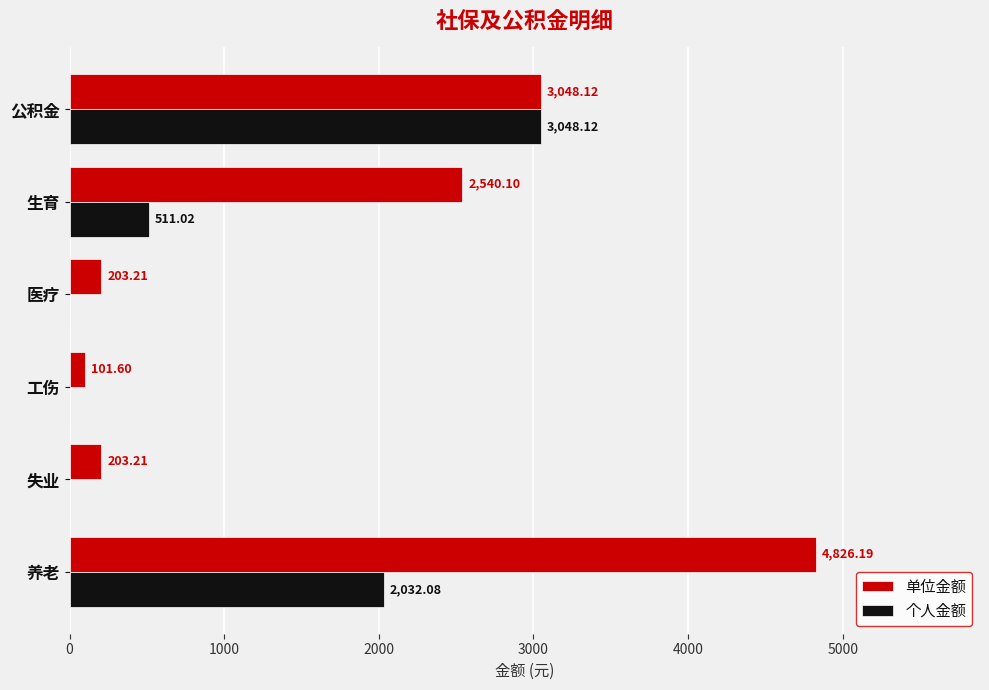

Which series has the largest total across all categories?

单位金额